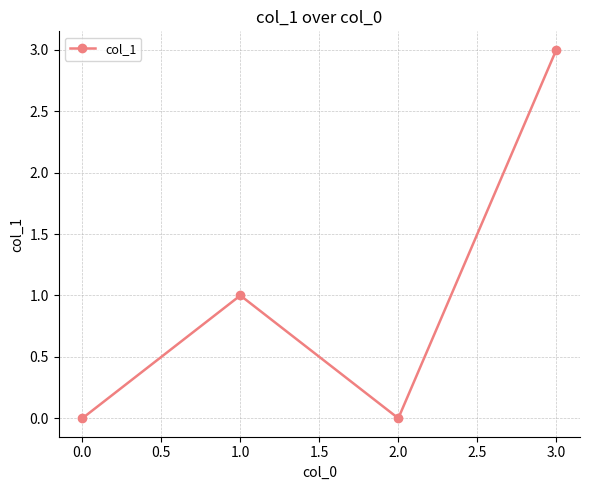

What is the maximum value shown in the chart?

3